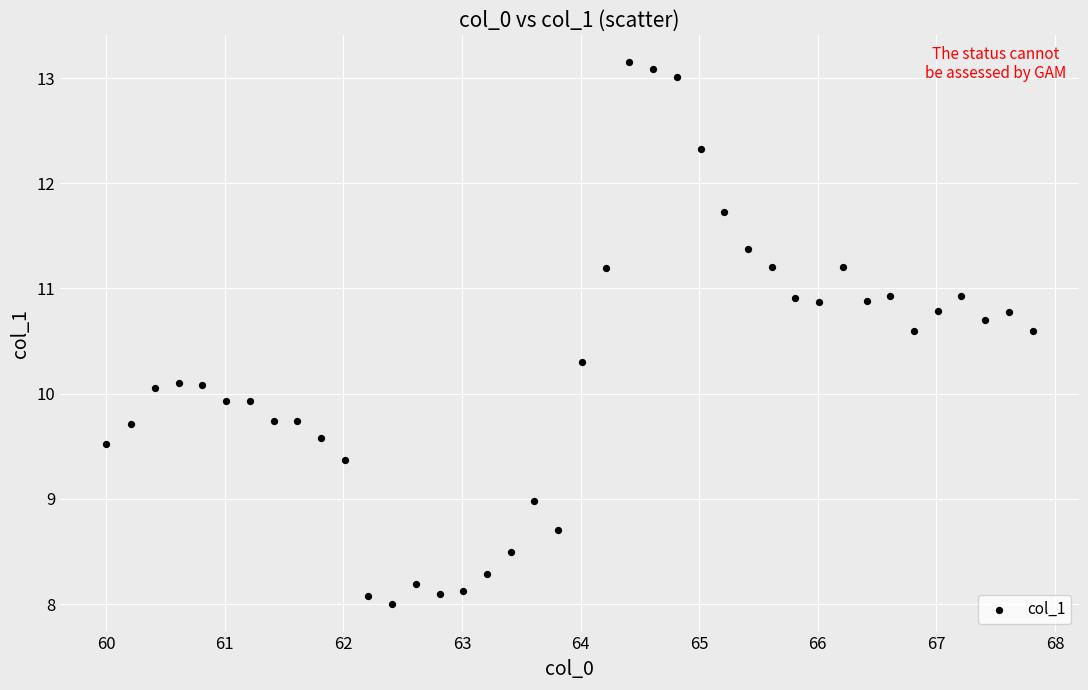

What is the range of Y values (max minus min)?

5.2